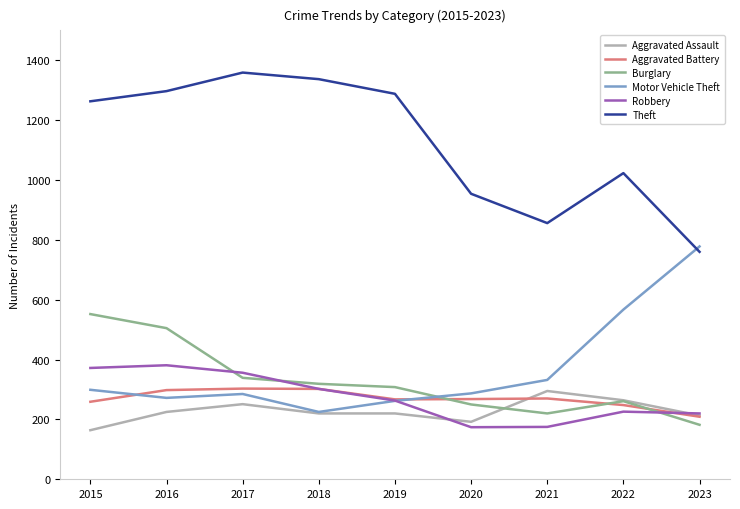

The value of Robbery at 2022 is 145. True or false?

False